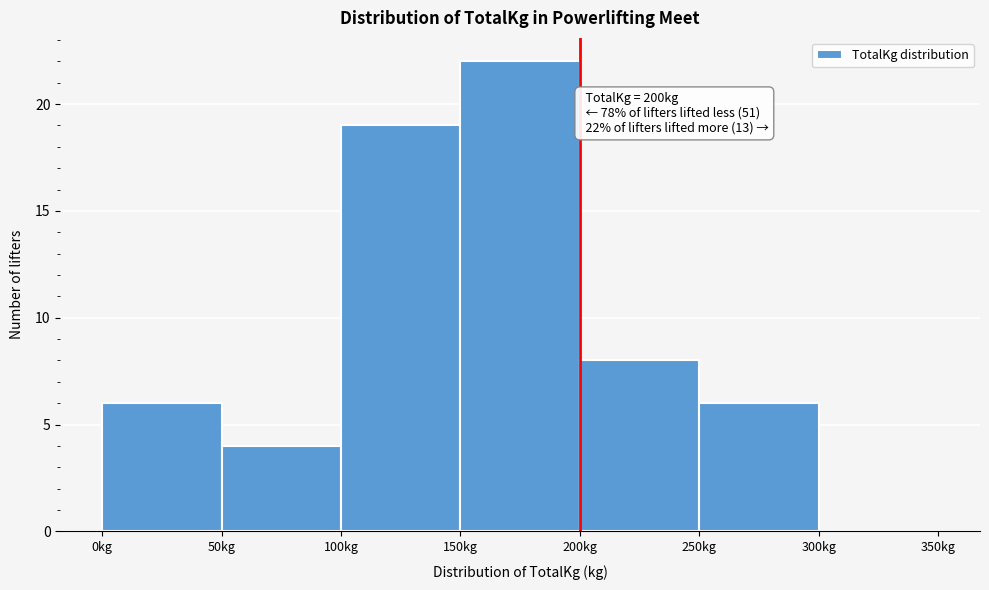

Over which range of the x-axis is the bar tallest?

150 to 200